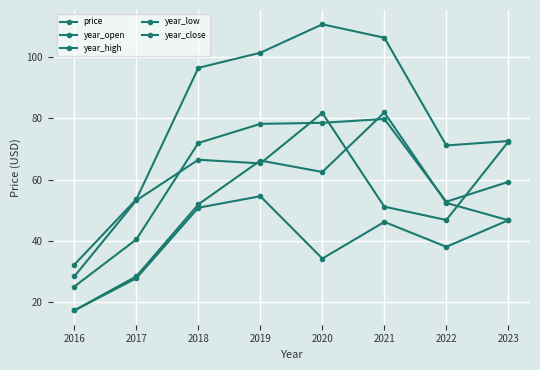

What is the total value across all series at 2020?

367.8